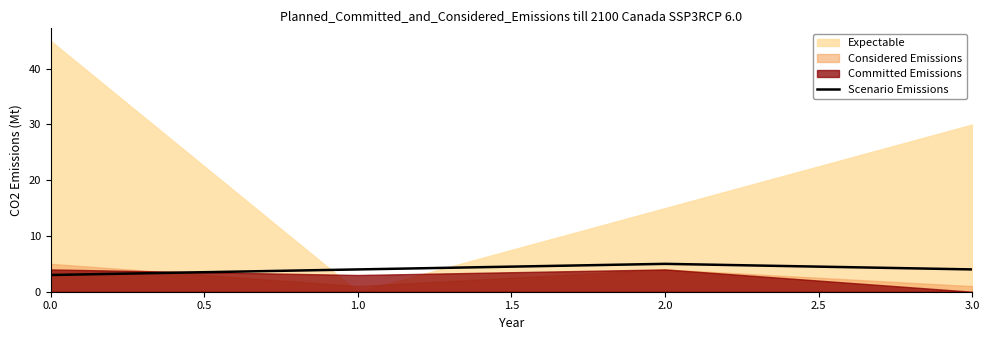

True or false: Scenario Emissions has a value of 1 at 0.0.

False